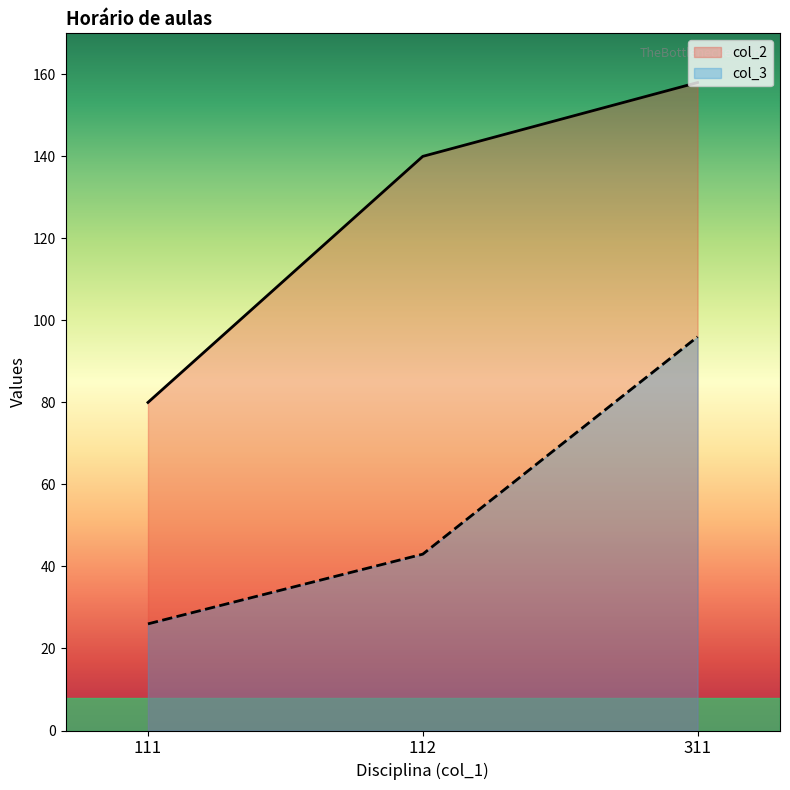

List the labels in order of col_2 value, smallest first.

111, 112, 311